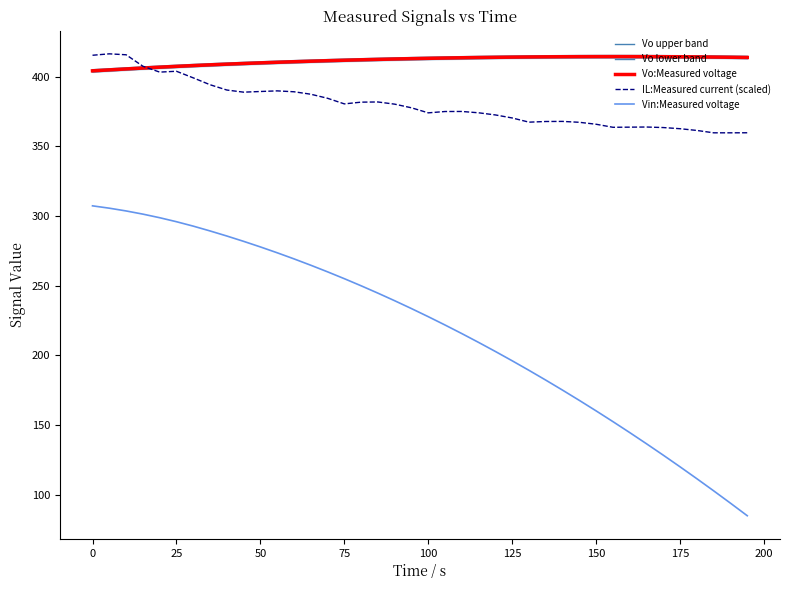

List the series in order of their peak value, lowest first.

Vin:Measured voltage, Vo lower band, Vo:Measured voltage, Vo upper band, IL:Measured current (scaled)